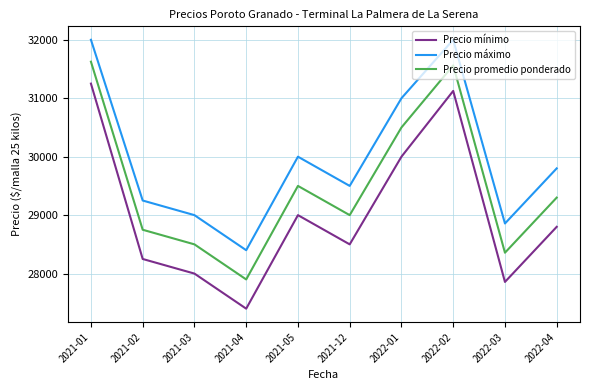

Which series has the largest range (max minus min)?

Precio mínimo